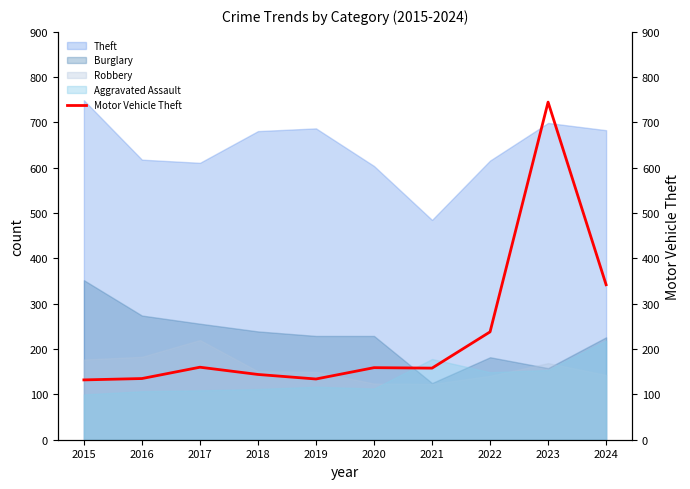

What is the maximum value shown in the chart?

745